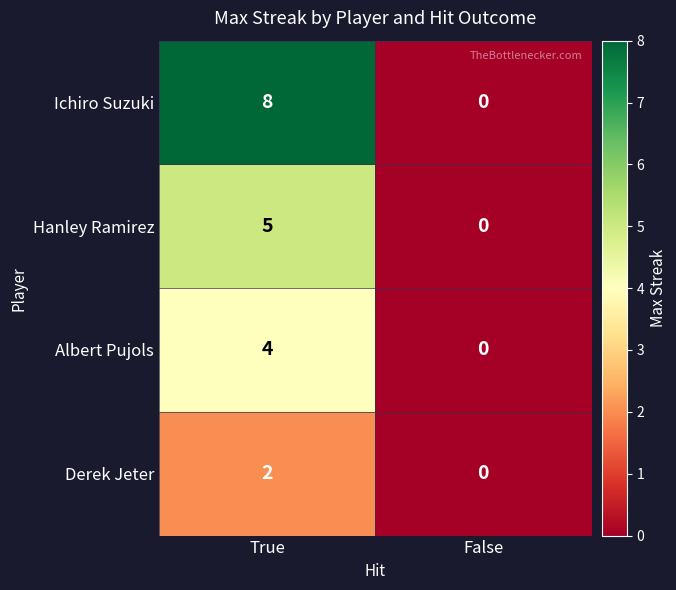

Rank the series by their average value, from highest to lowest.

Ichiro Suzuki, Hanley Ramirez, Albert Pujols, Derek Jeter